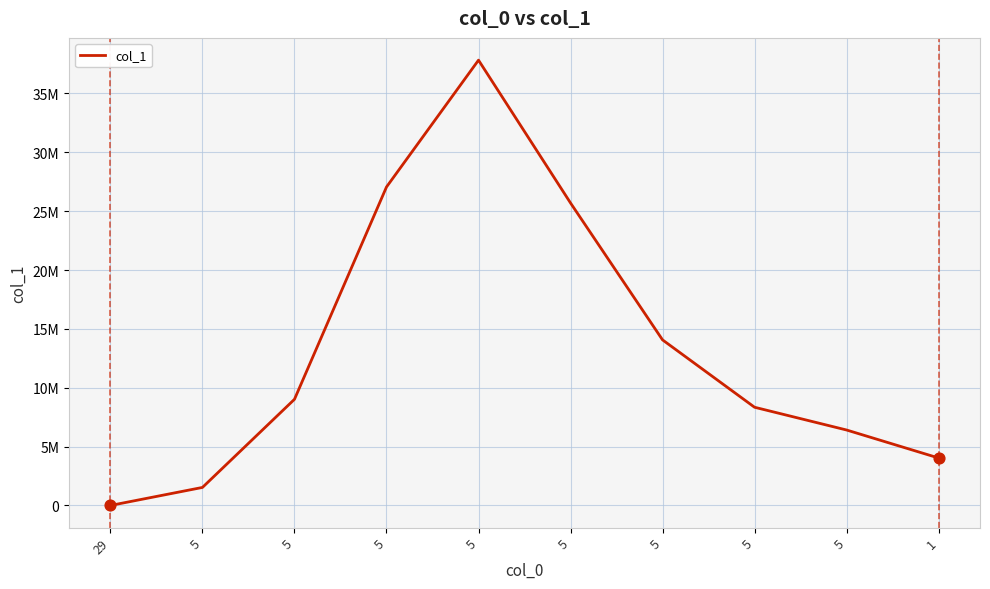

Between 5 and 5, which is larger?

5